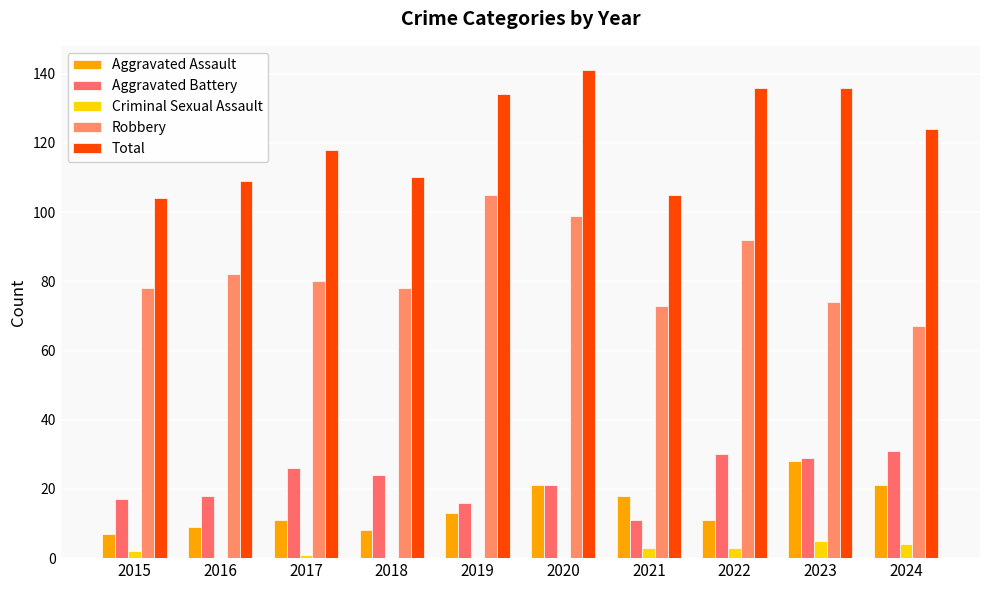

What is the spread (max minus min) of values at 2019?

134